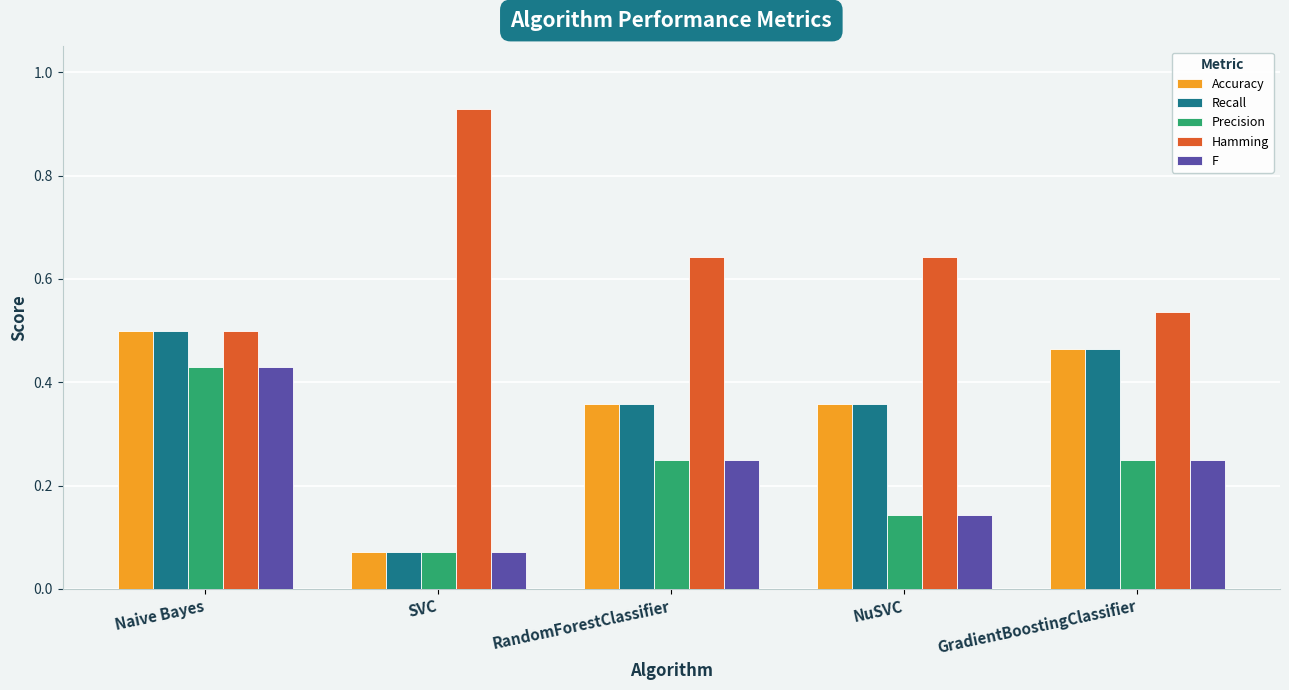

Is the value of Recall at Naive Bayes greater than the value of F at Naive Bayes?

Yes